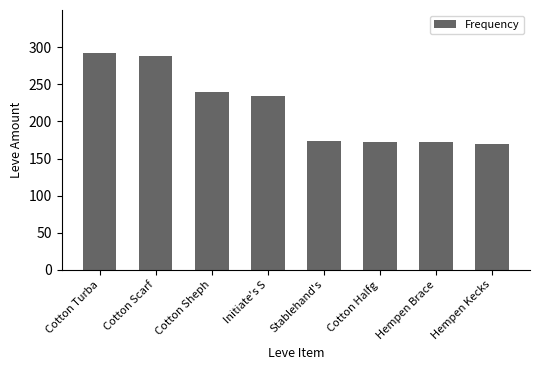

Which label corresponds to the largest value in the chart?

Cotton Turba